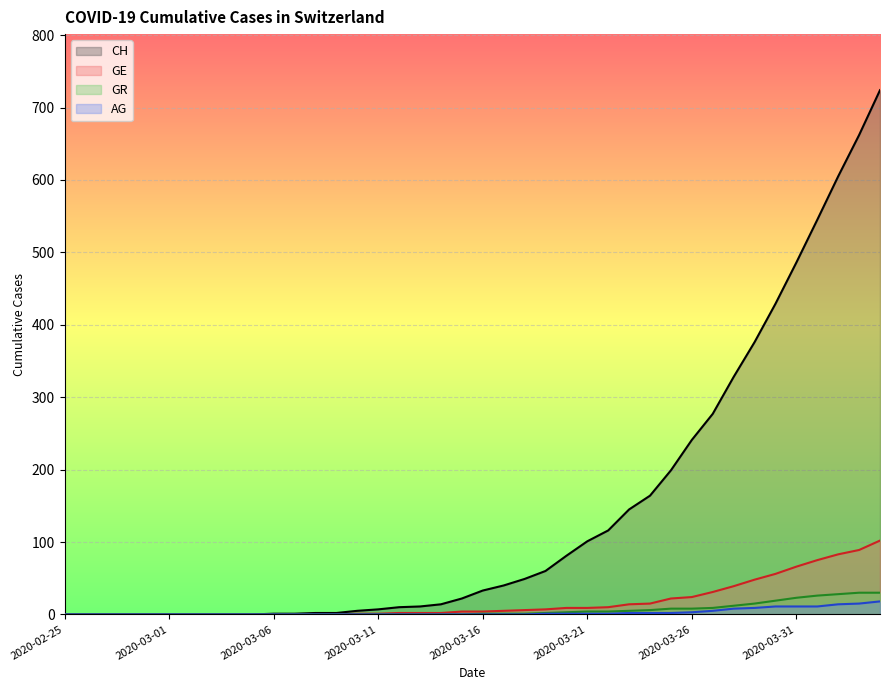

How many categories are shown in the chart?

40